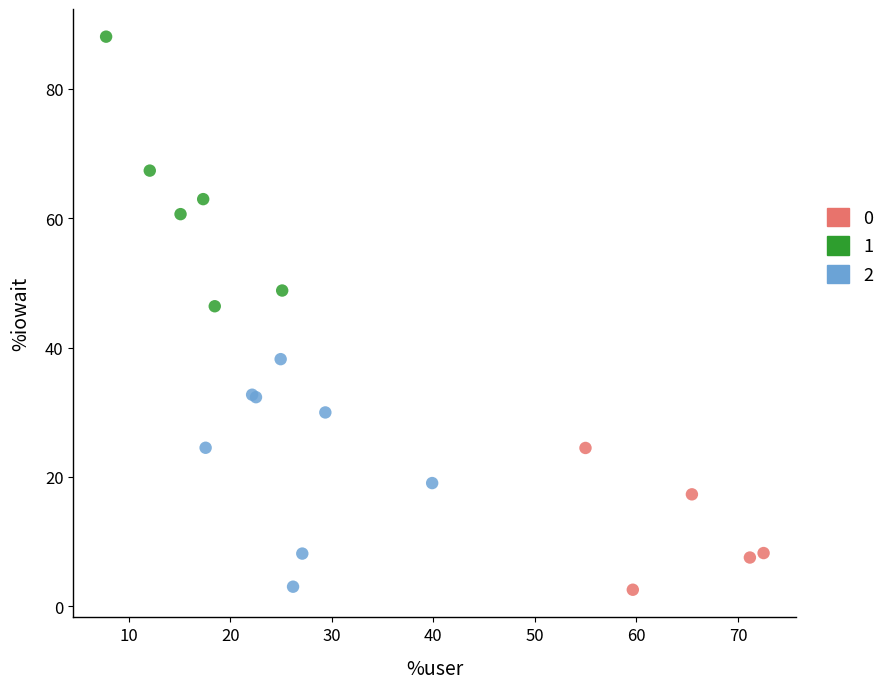

Which series has the widest spread of Y values?

1